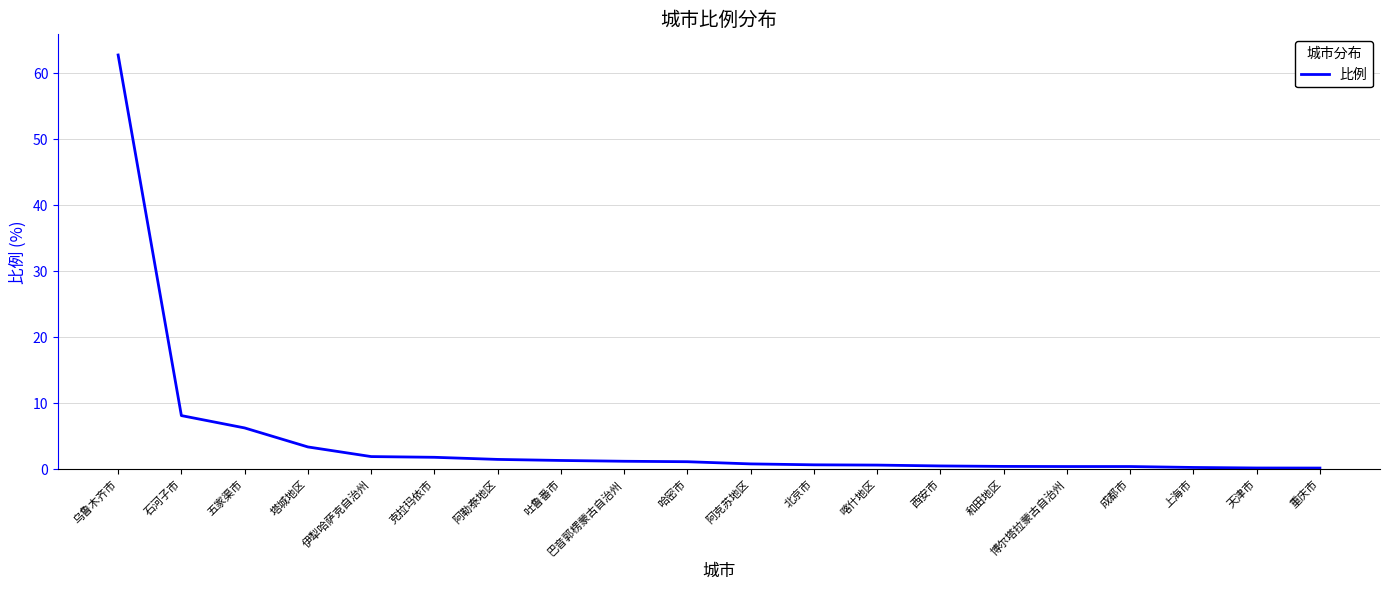

What is the change in value from 塔城地区 to 克拉玛依市?

-1.6